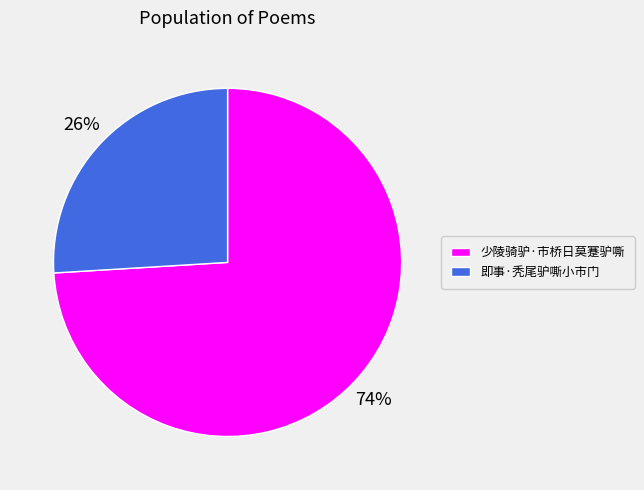

What percentage is the 少陵骑驴·市桥日莫蹇驴嘶 slice, to the nearest percent?

74%